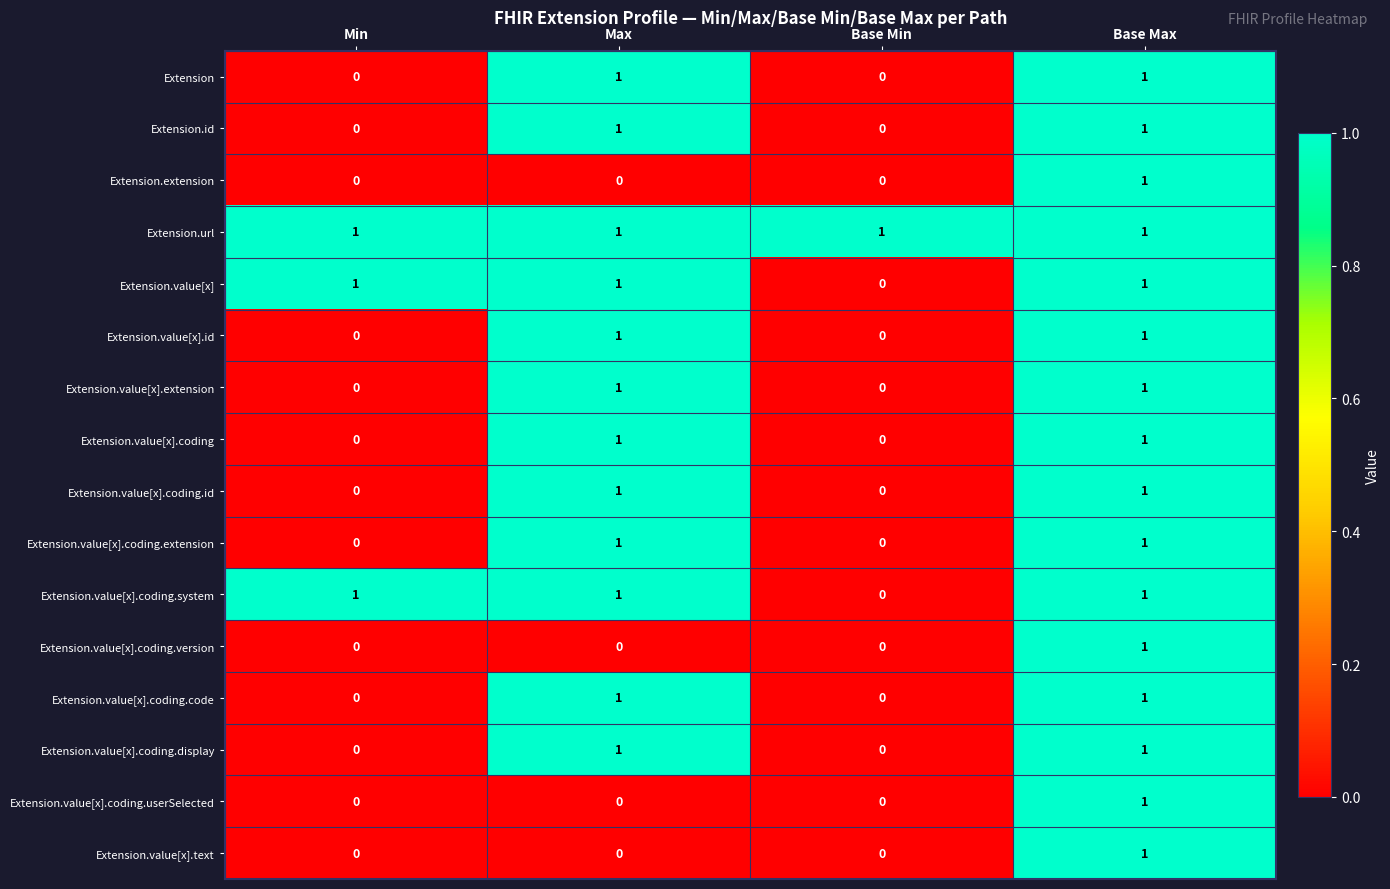

The Extension.value[x] series shows 1 at Min. True or false?

True